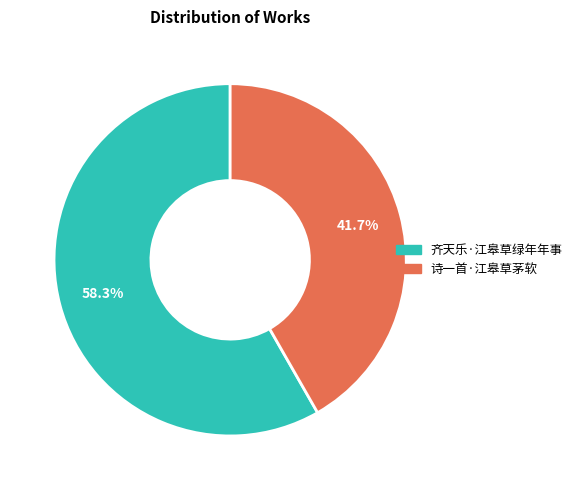

To the nearest percent, what is the average slice percentage?

50%